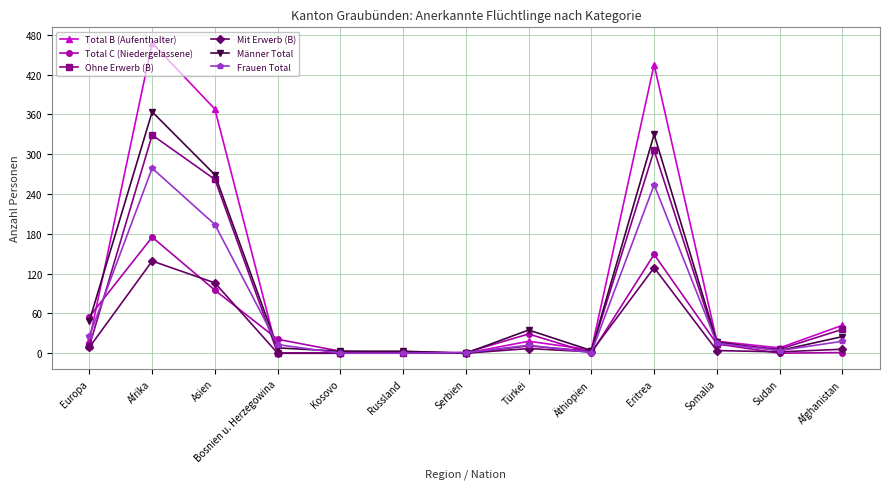

The value of Frauen Total at Afghanistan is 18. True or false?

True